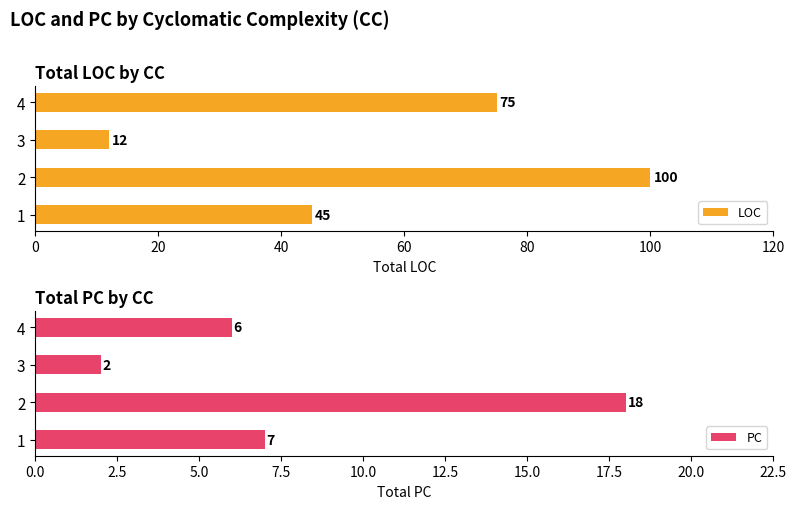

What is the value of the PC bar at the 4th from the left?

6